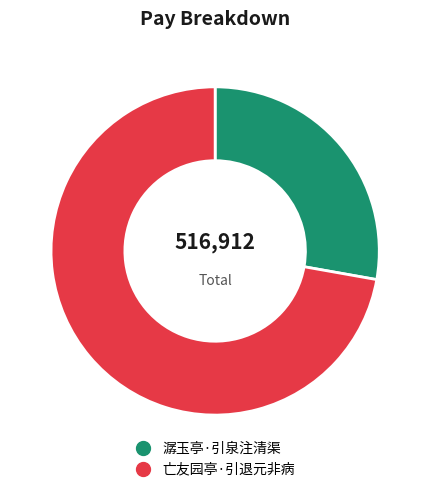

Count the number of slices in the pie.

2